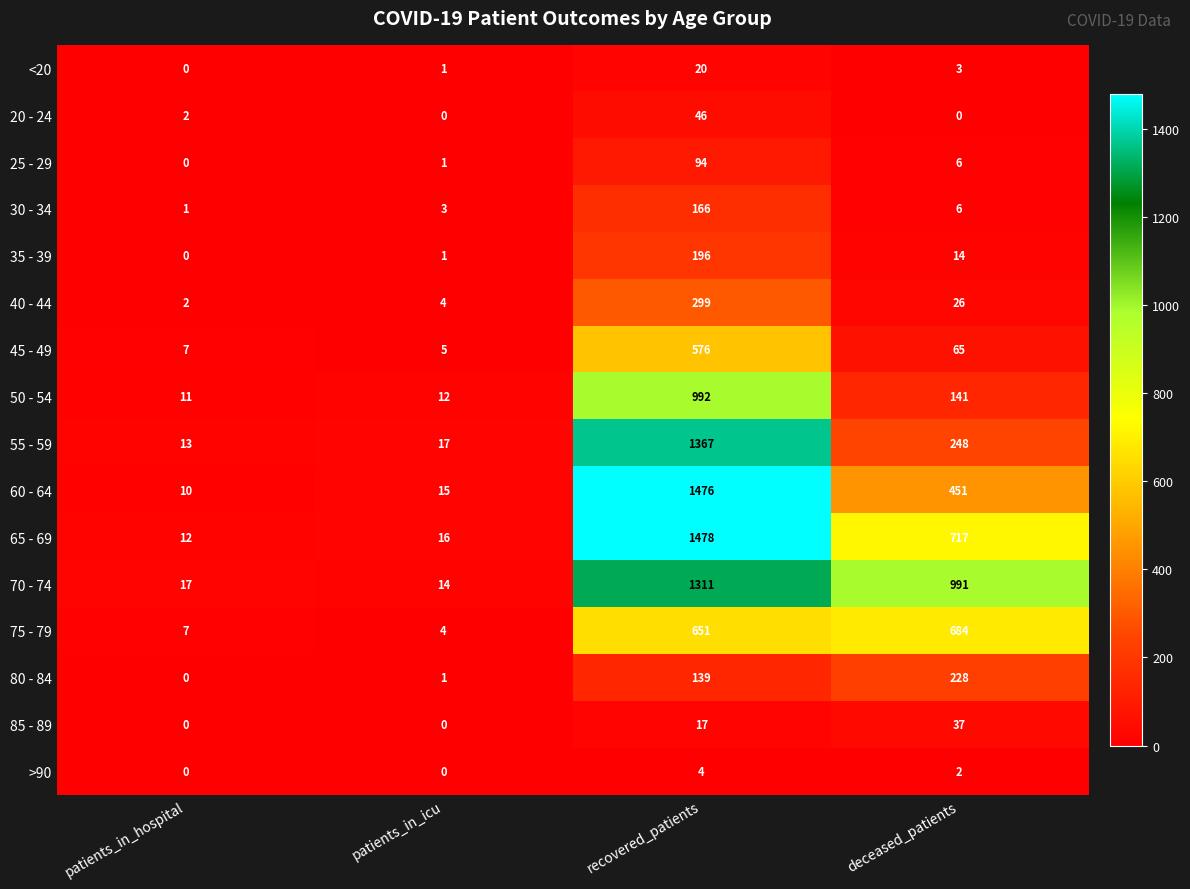

What is the greatest value displayed?

1478